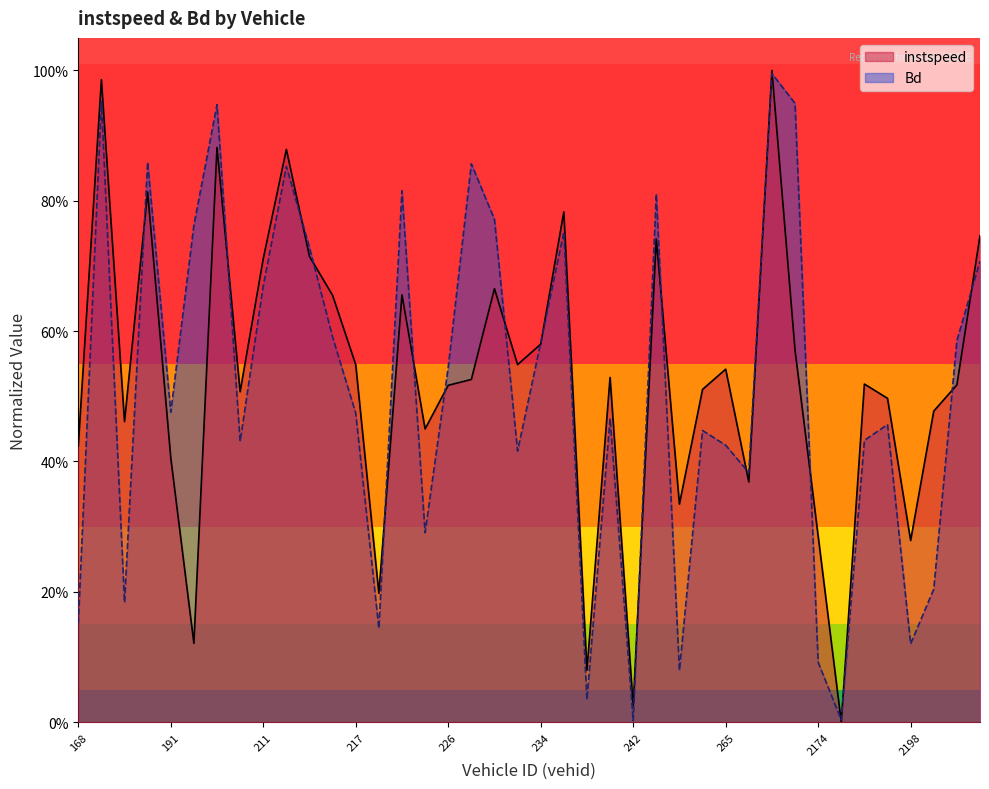

What are all the series names shown in the legend?

instspeed, Bd